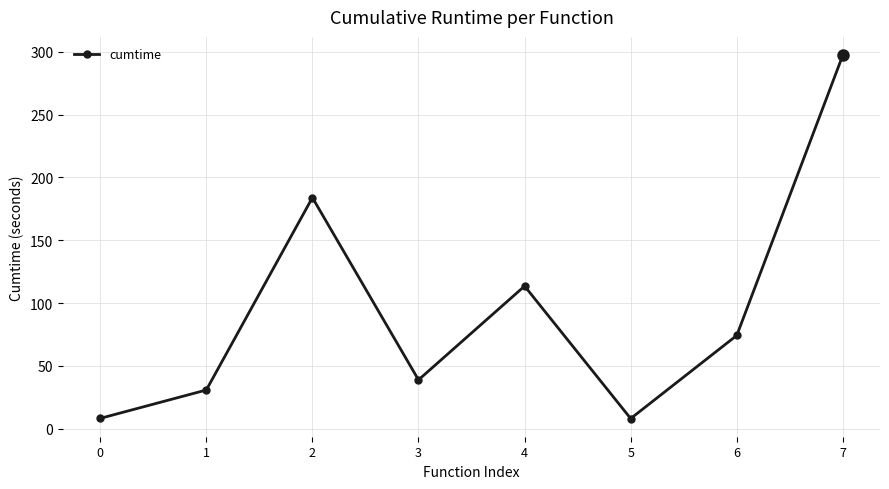

The value at 7 is 489.1. True or false?

False